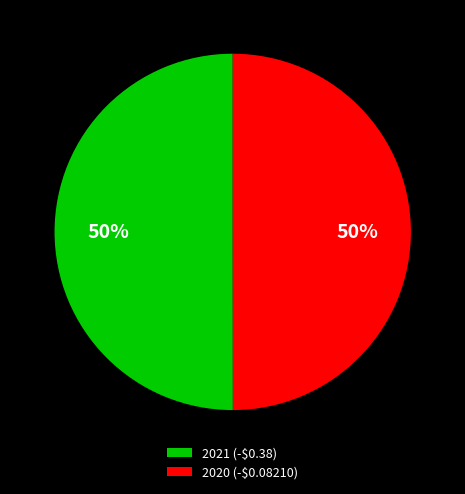

How many slices are in this pie chart?

2